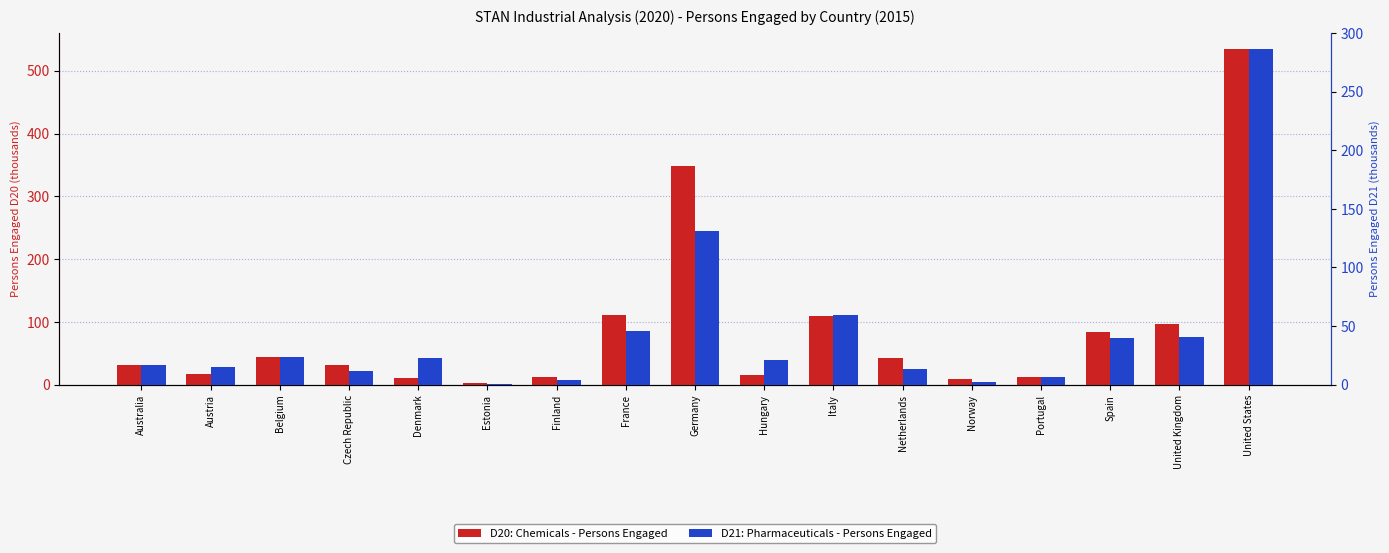

What is the average value of the D20: Chemicals - Persons Engaged series?

89.1